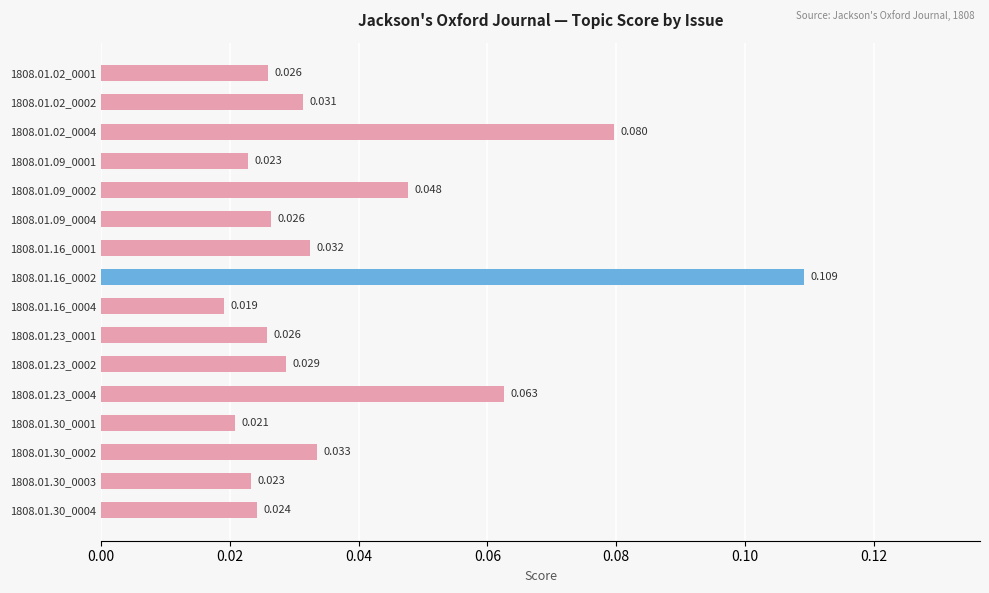

How many bars are there in total?

16